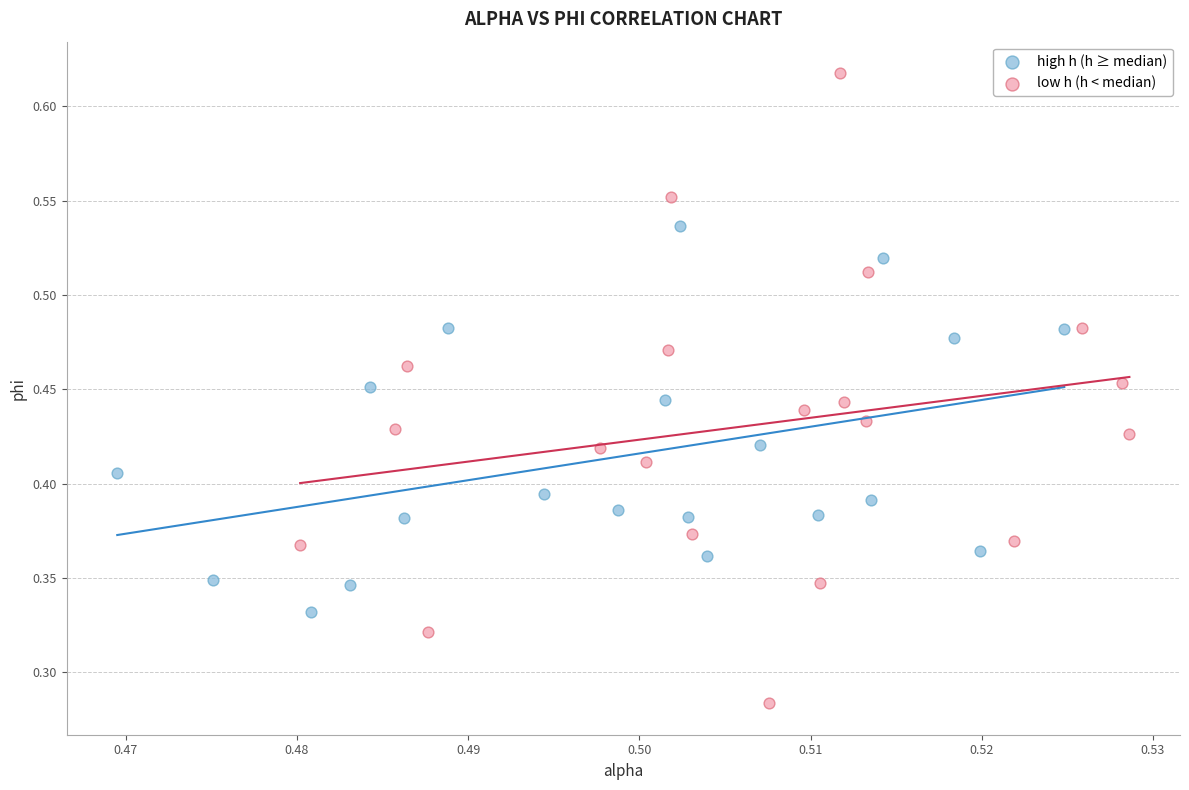

What are all the series names shown in the legend?

high h (h ≥ median), low h (h < median)